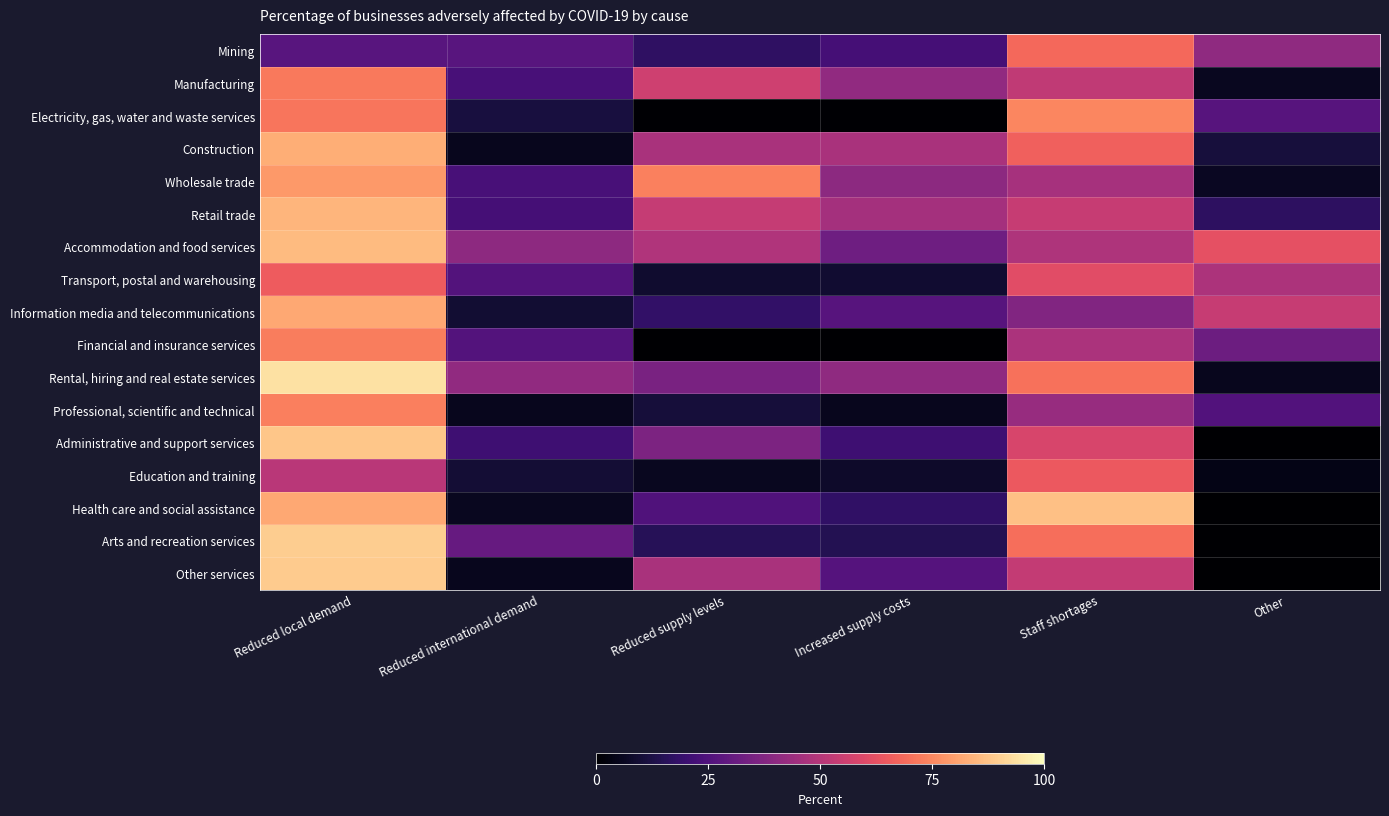

What is the total value across all series at Increased supply costs?

399.7